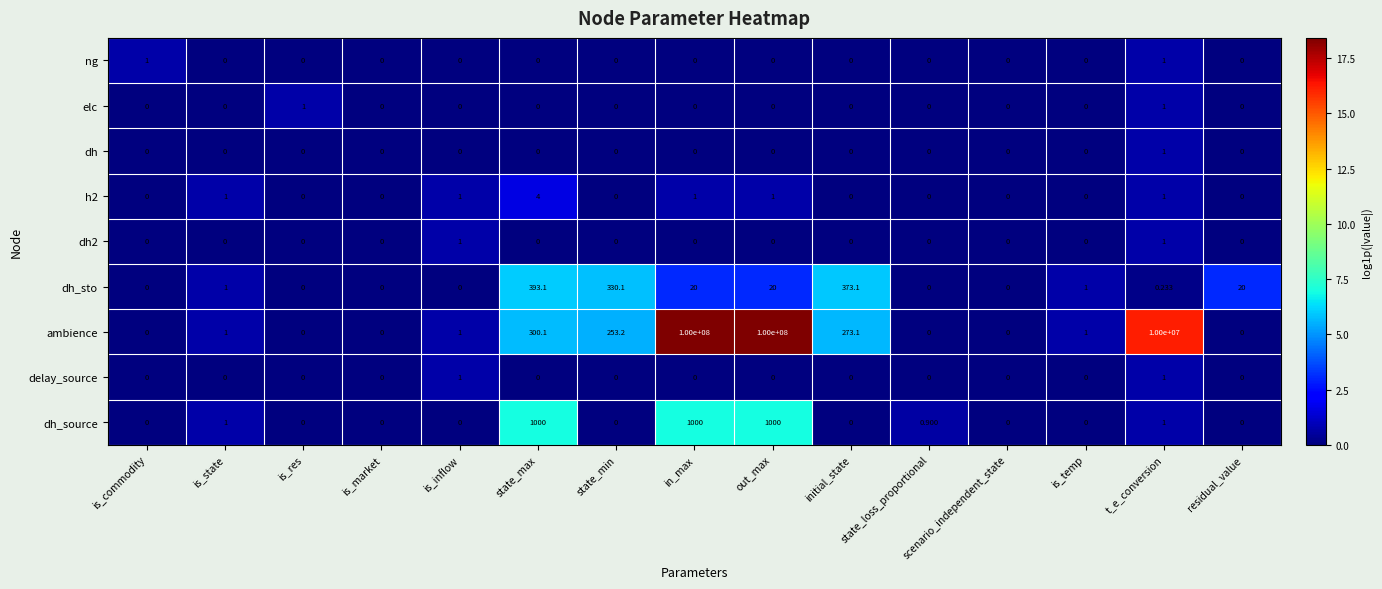

Which series has the largest range (max minus min)?

ambience